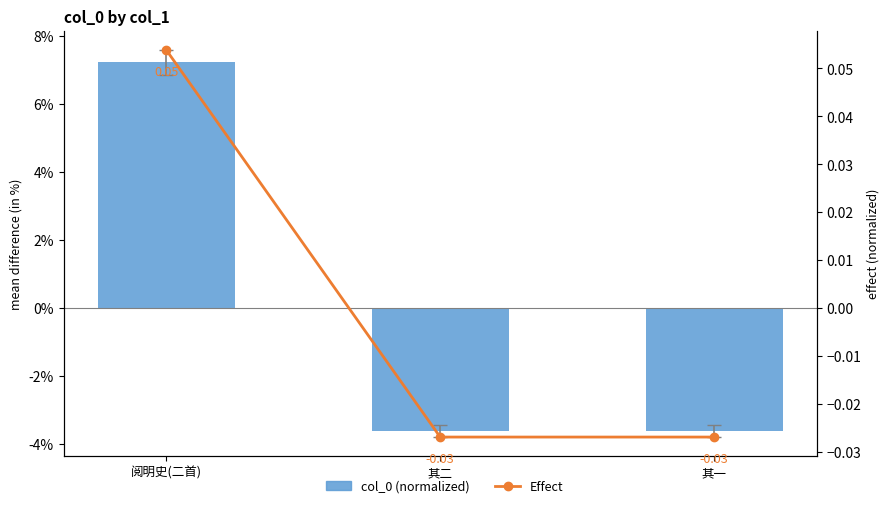

Which category has the highest value across all series?

阅明史(二首)